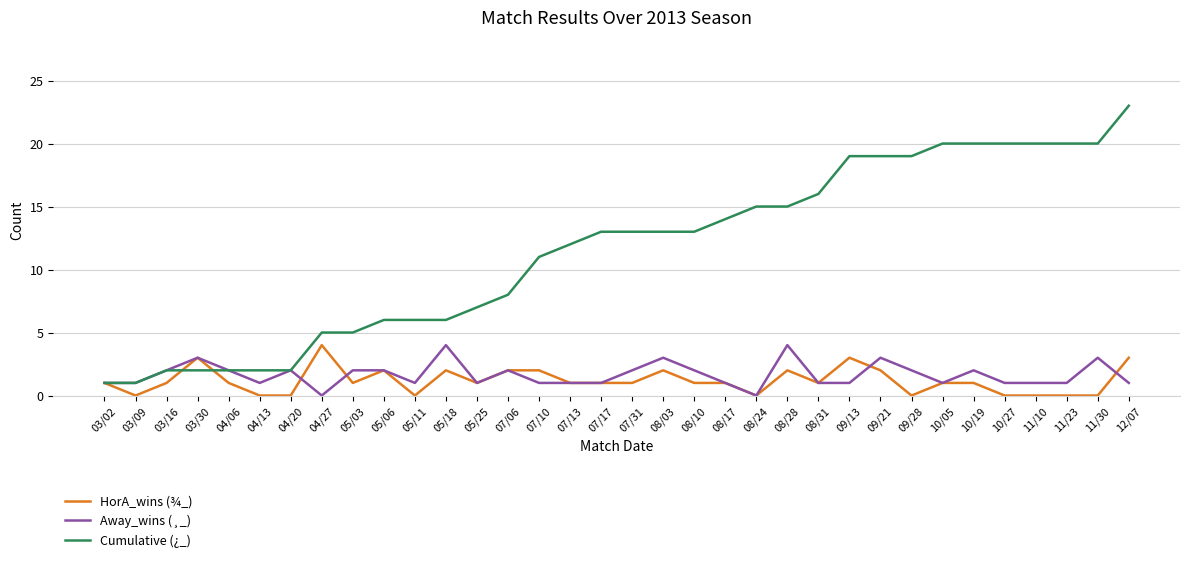

The Cumulative (¿_) series shows 5 at 07/13. True or false?

False